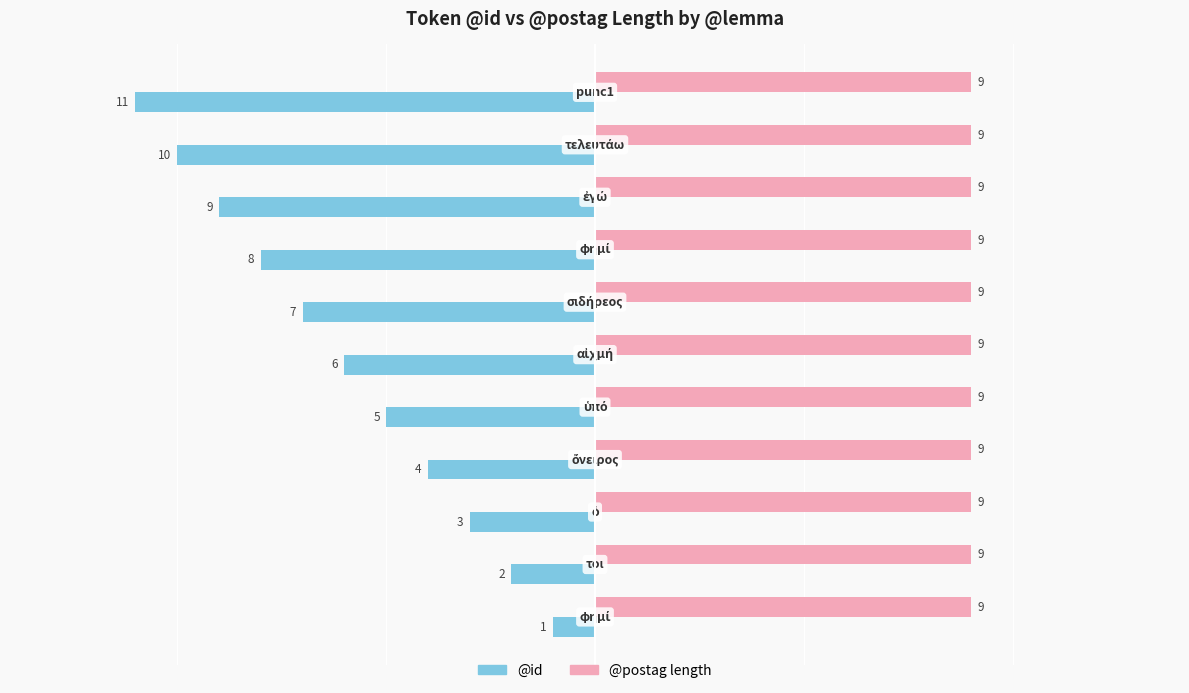

List the series in order of their overall mean, highest first.

@postag length, @id